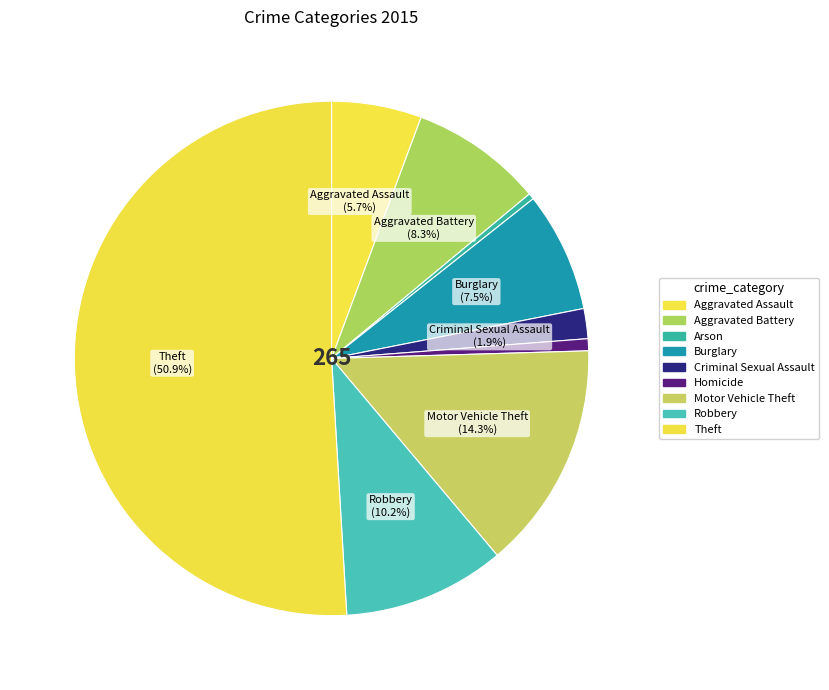

Combined, do Aggravated Assault and Homicide account for over 50%?

No